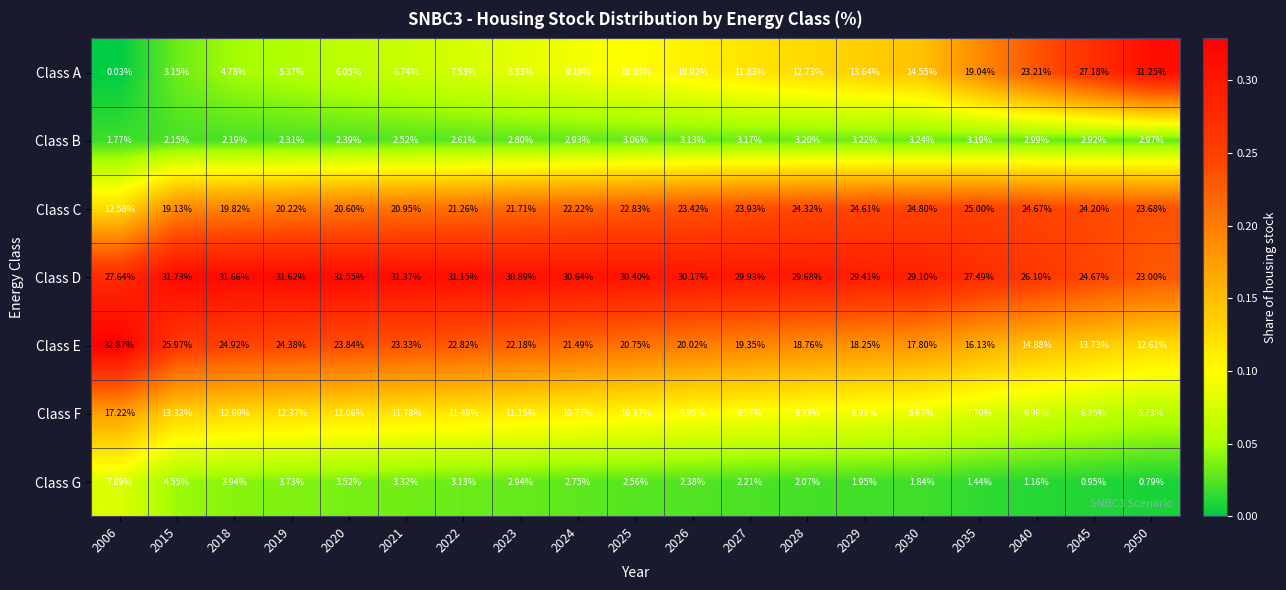

Which series changed the most between 2020 and 2025?

Class A